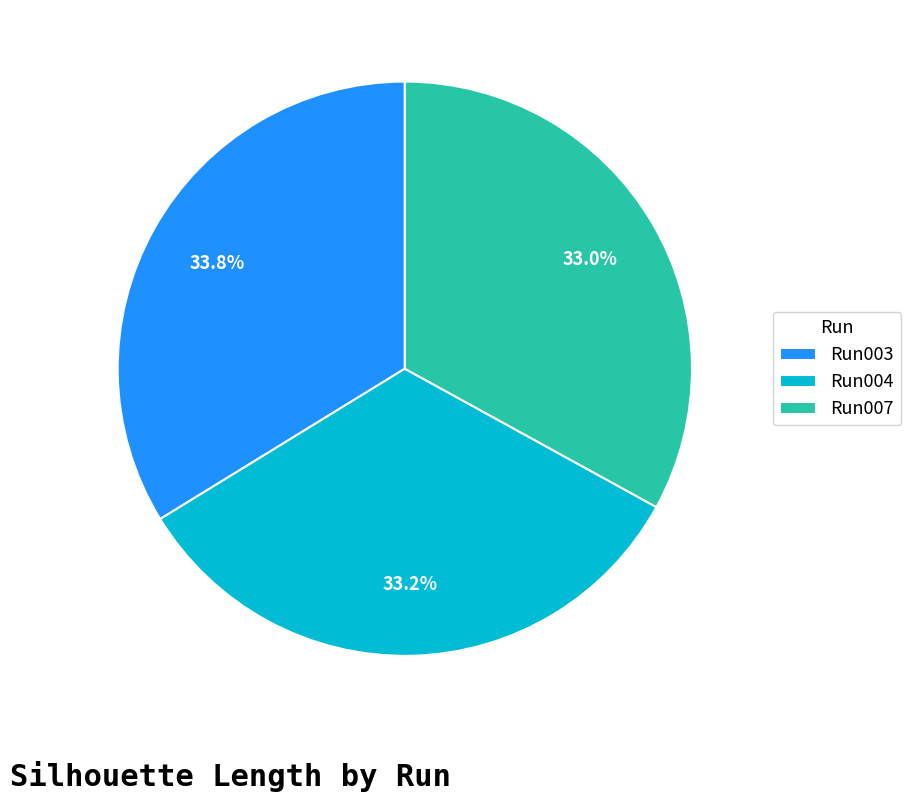

Combined, do Run004 and Run003 account for over 50%?

Yes